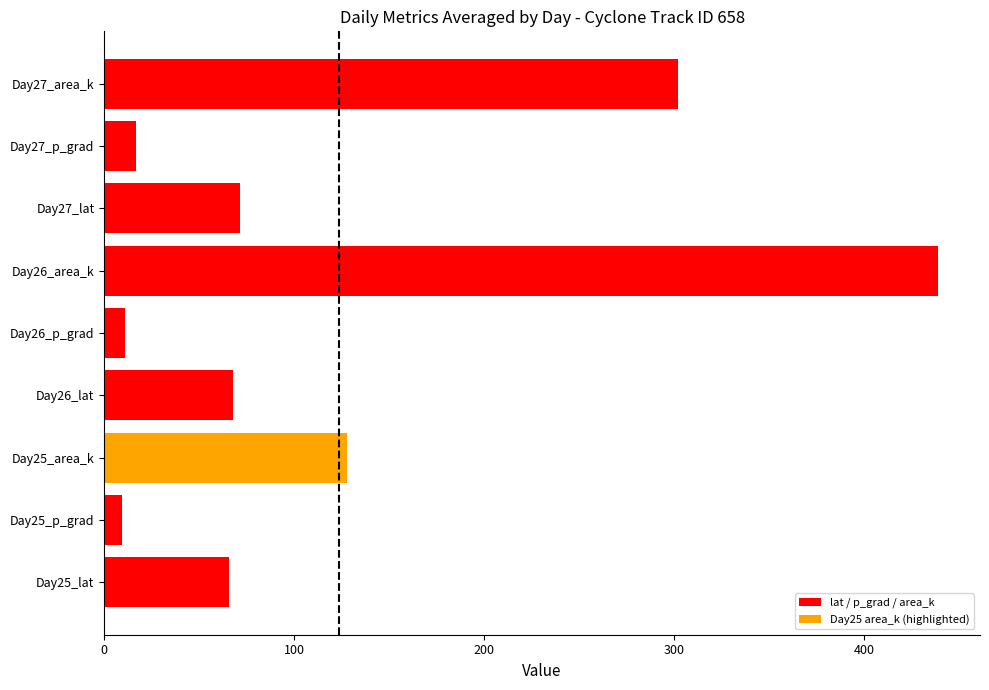

What is the sum of all values?

1110.3